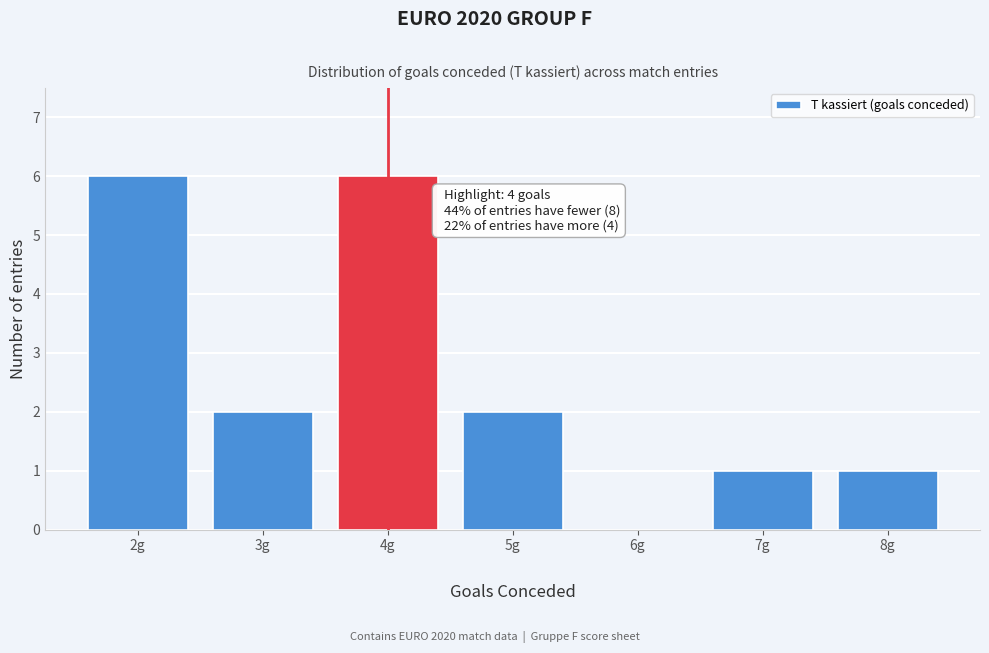

Reading right to left, what are all the values shown in this chart?

8g=1	7g=1	6g=0	5g=2	4g=6	3g=2	2g=6